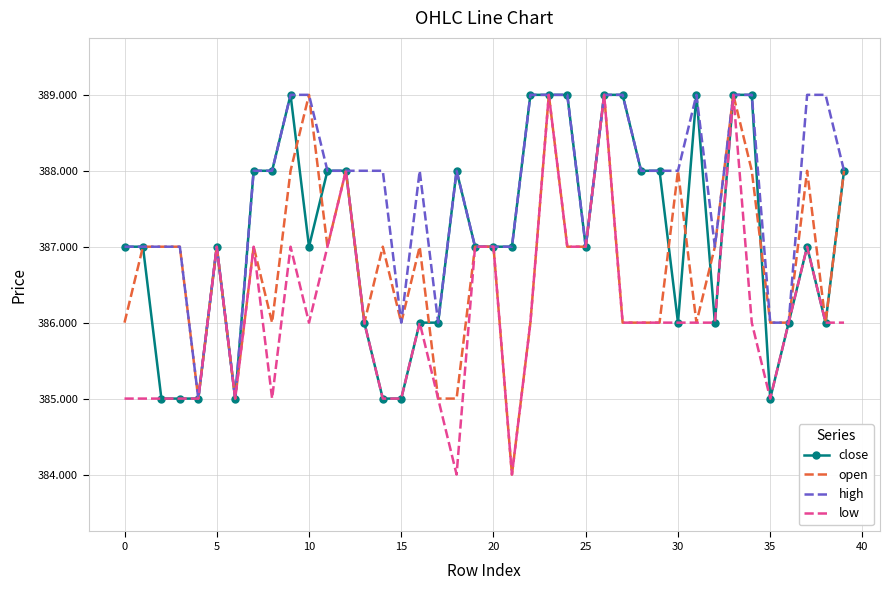

What is the smallest value displayed?

384